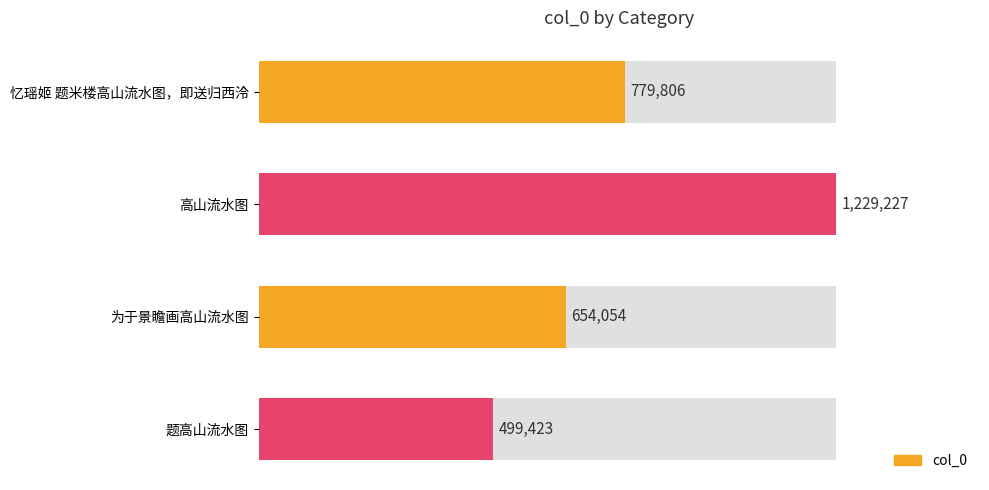

Count the values in the range 654054 to 1229227.

3